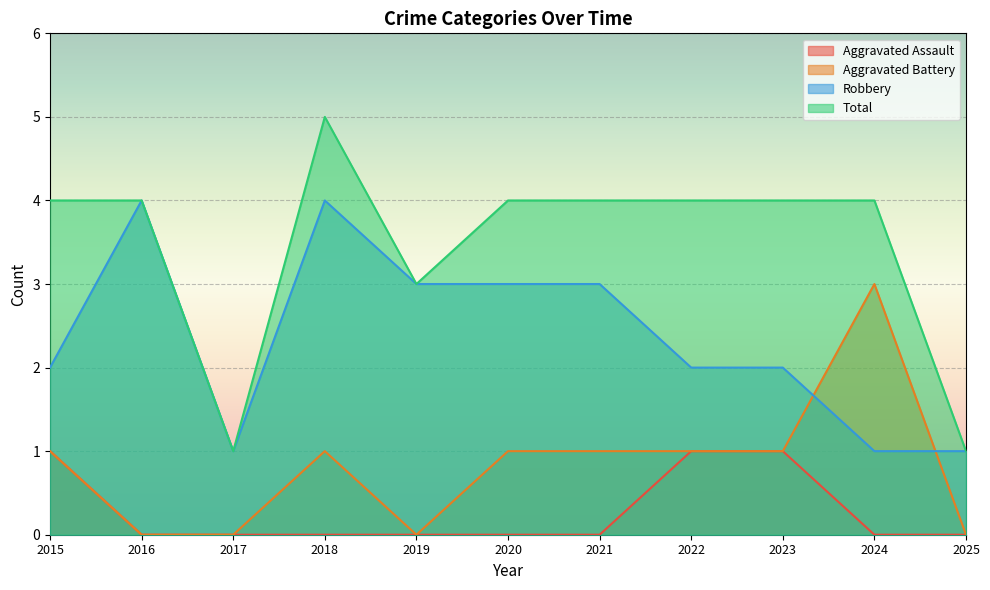

True or false: Aggravated Battery and Aggravated Assault intersect in this chart.

False